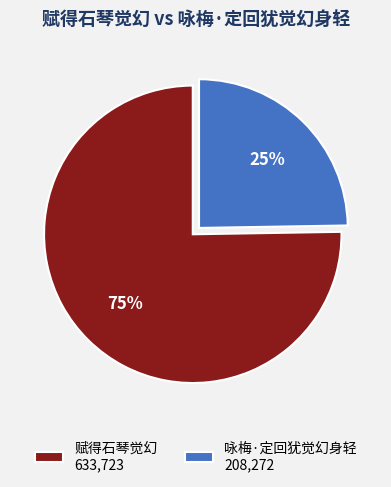

Combined, do 咏梅·定回犹觉幻身轻 and 赋得石琴觉幻 account for over 50%?

Yes